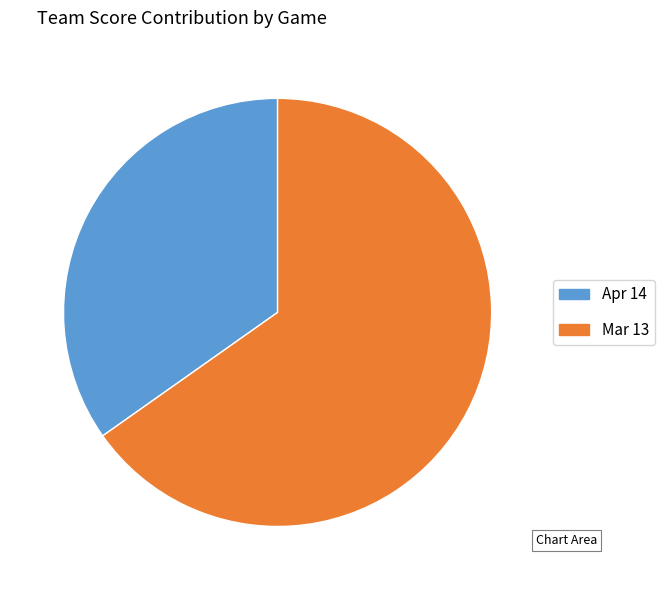

Is there a majority slice in this chart?

Yes